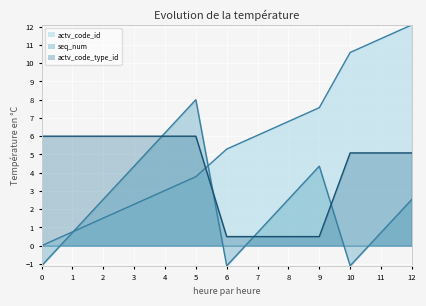

Where is actv_code_id nearest to the value 6?

7